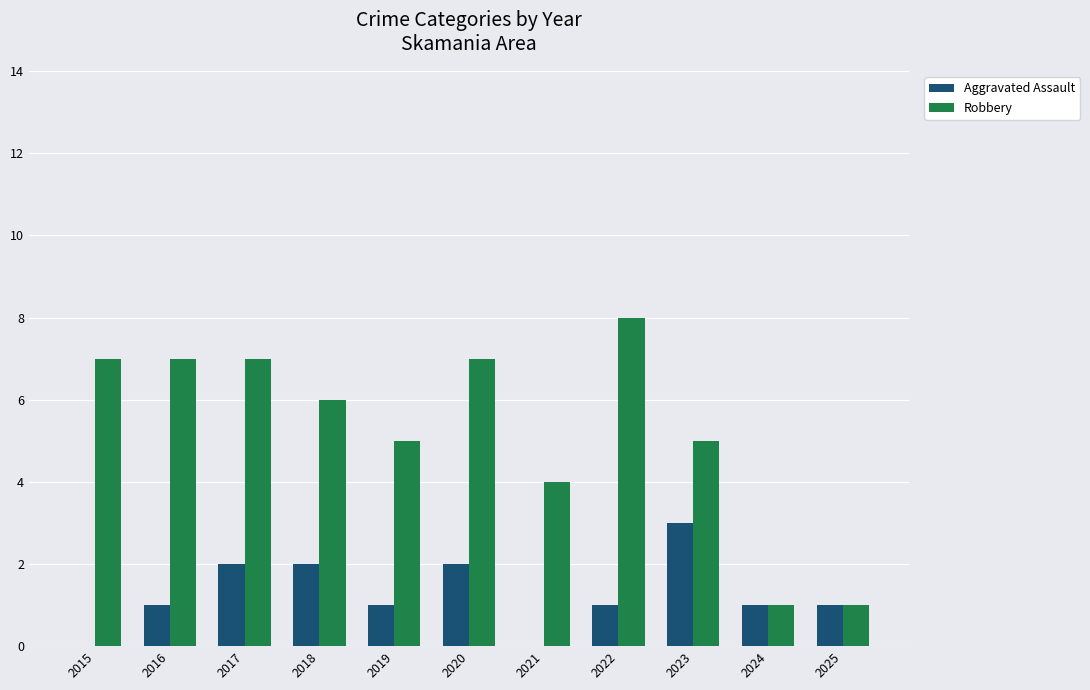

What are all the series names shown in the legend?

Aggravated Assault, Robbery